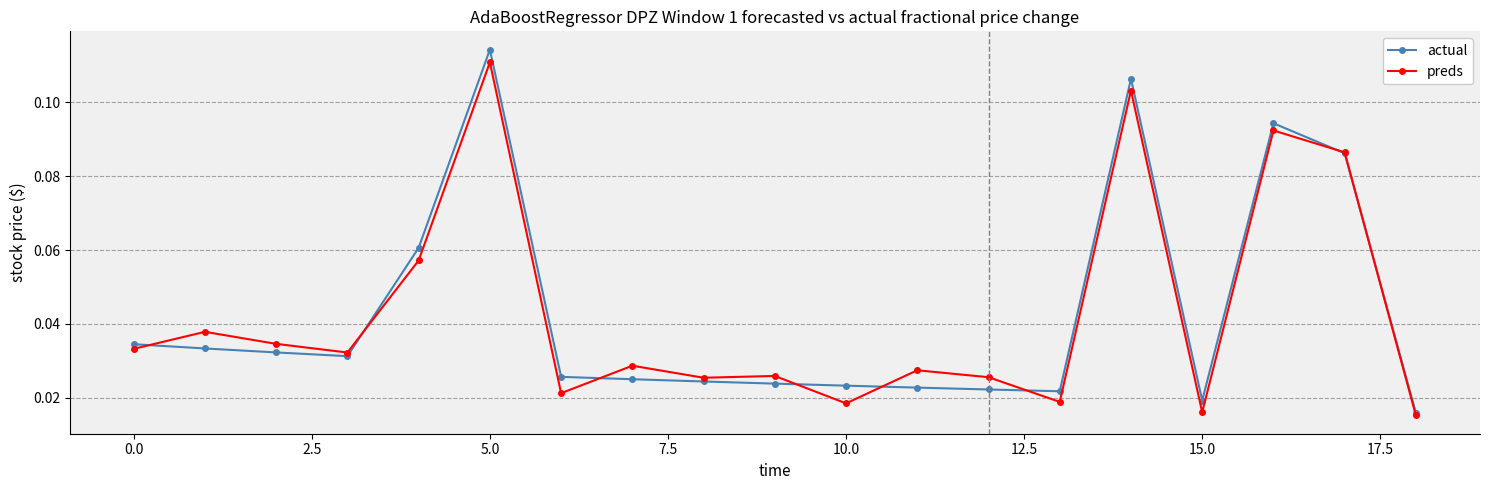

True or false: actual has more than 0 interior local peaks.

True